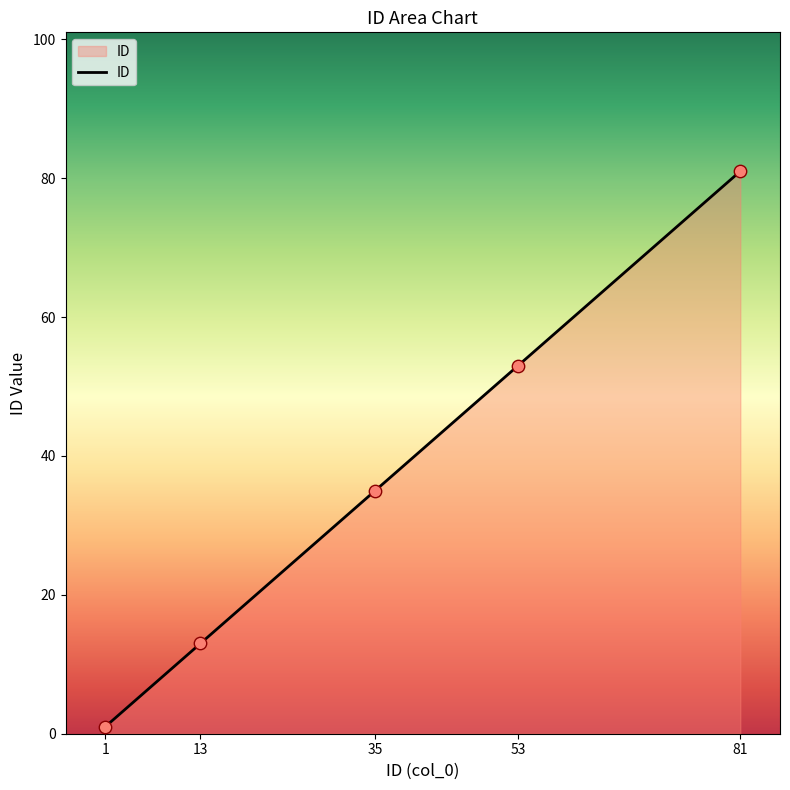

What is the change in value from 35 to 53?

+18